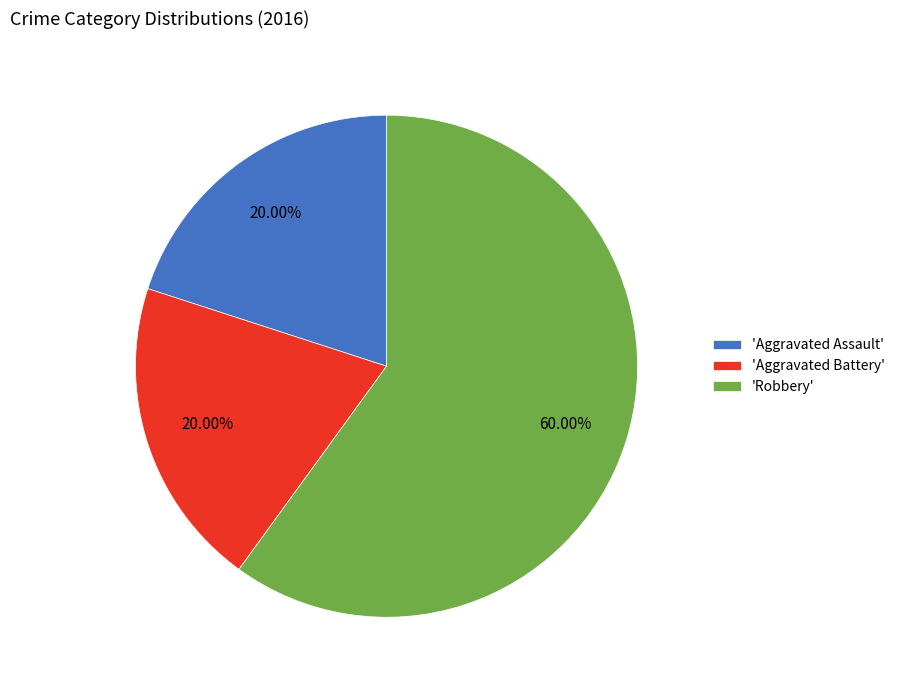

How many slices are in this pie chart?

3